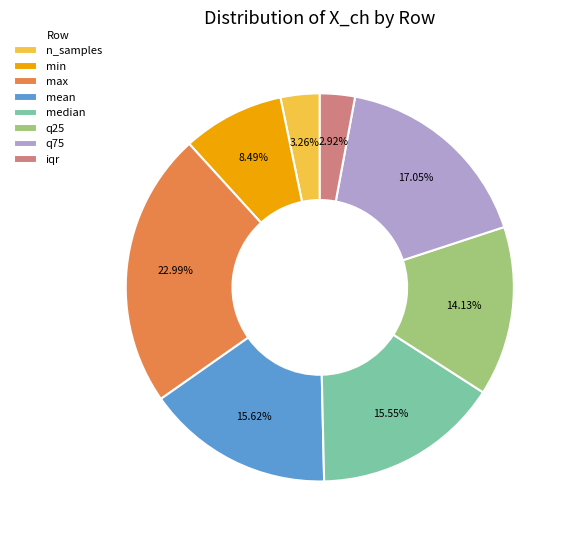

How many segments does this pie chart have?

8